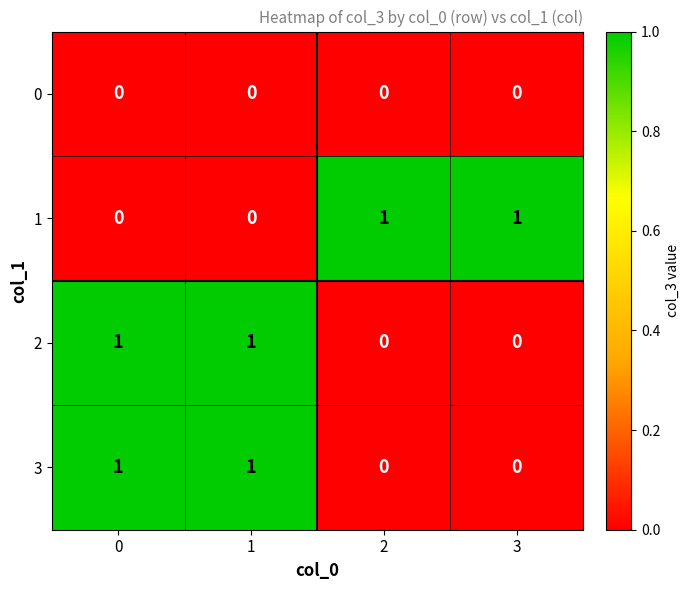

How many 1 values are between 0 and 1?

4